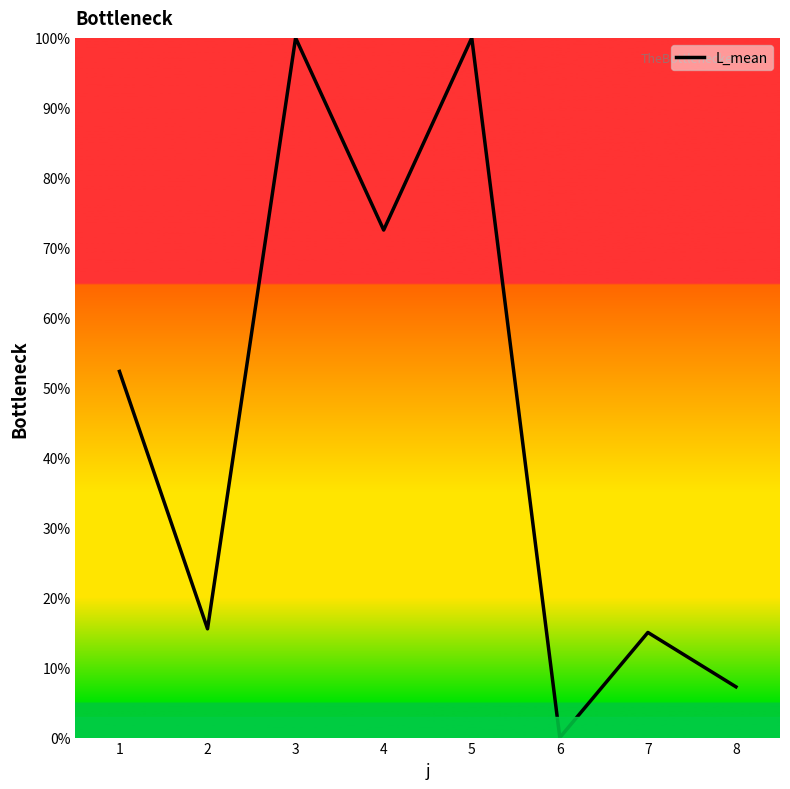

True or false: there are more than 0 points higher than both neighbors.

True